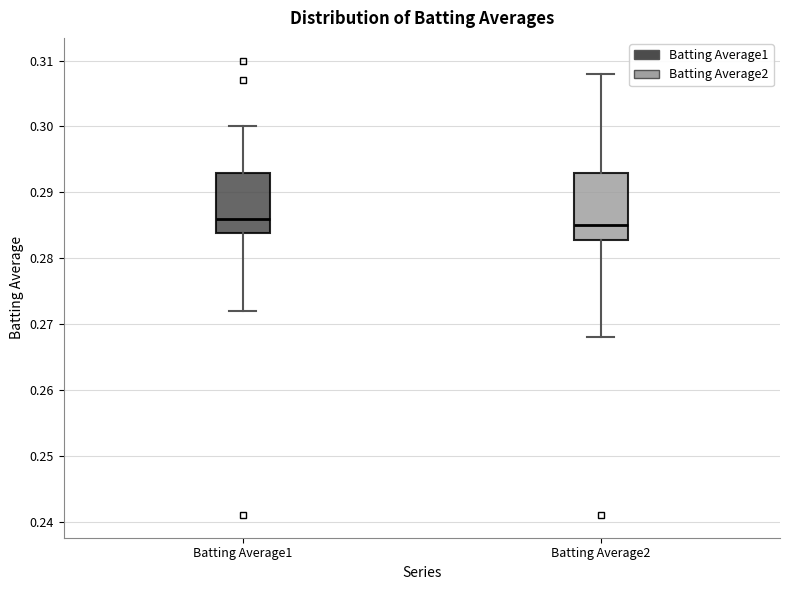

Which box's median line is the highest?

Batting Average1